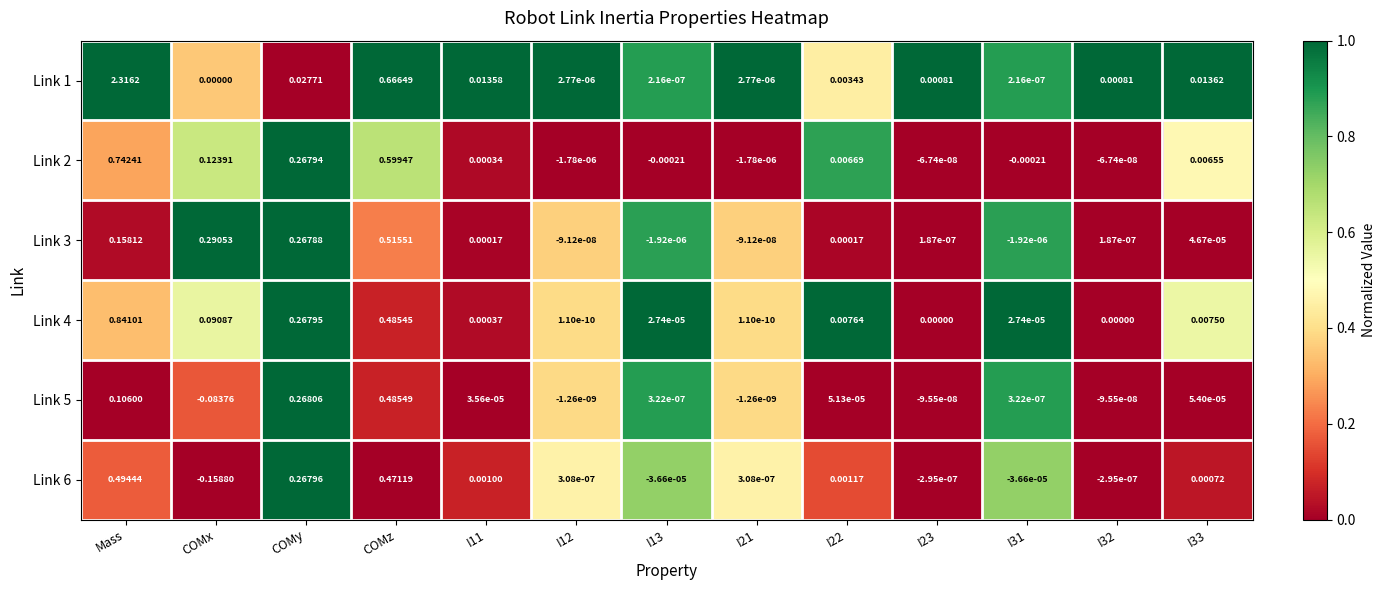

Which series has the widest spread of values?

Link 1